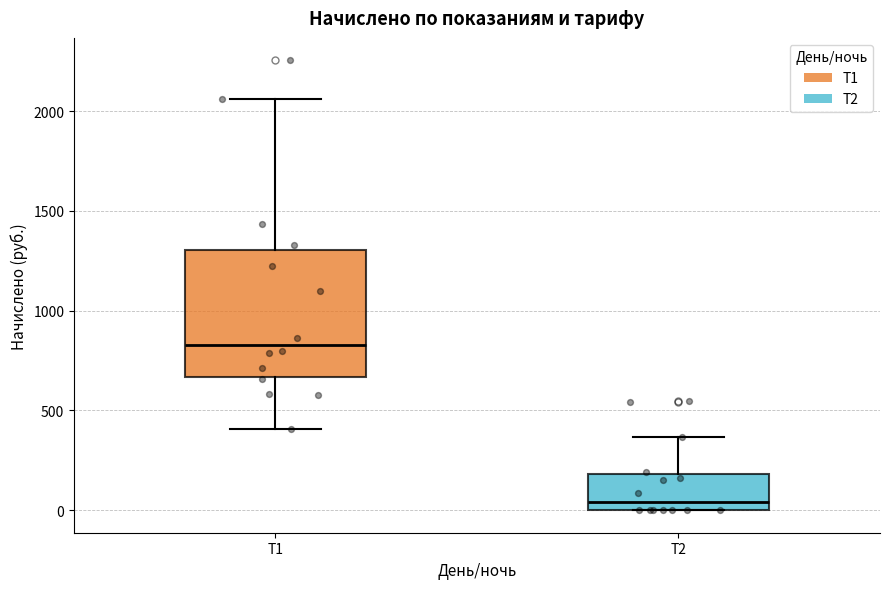

Which box is the tallest, from its lower edge to its upper edge?

Т1